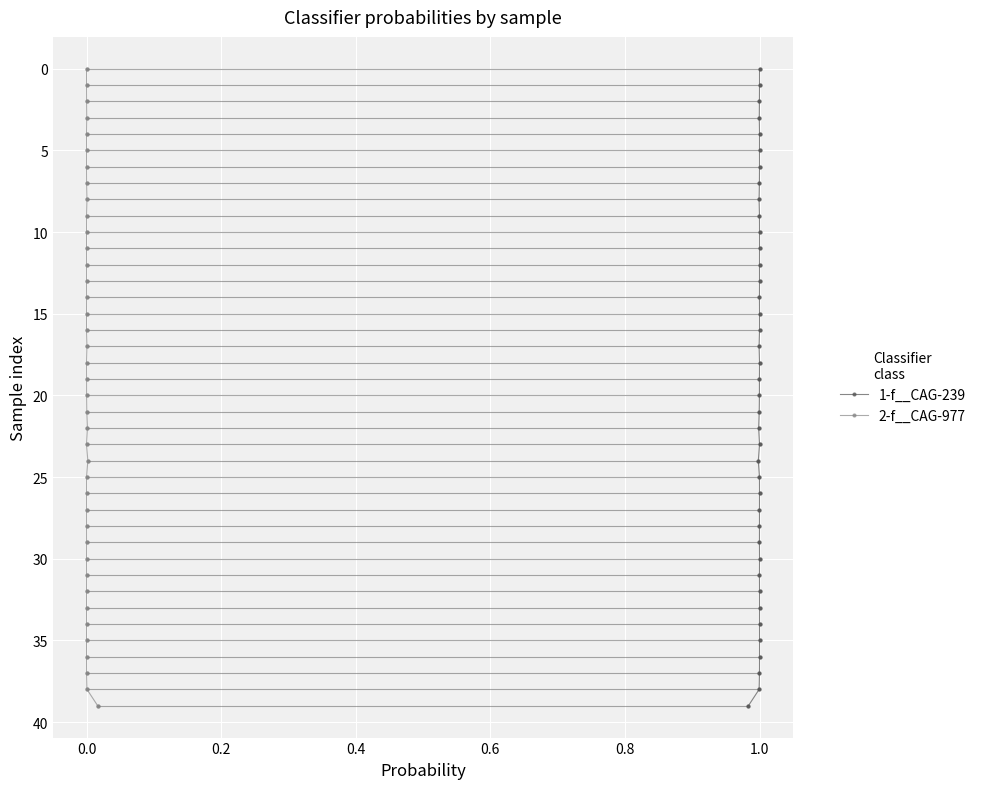

How many data points in 1-f__CAG-239 are less than 20?

20